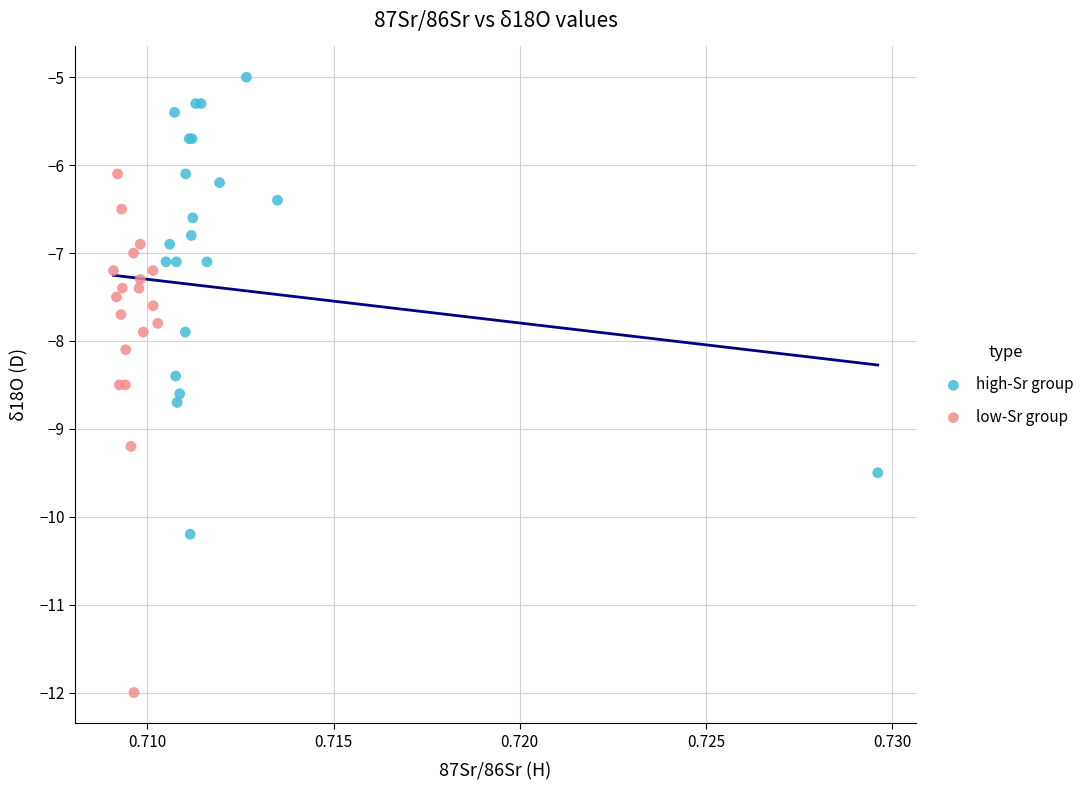

Which series contains the highest Y value?

high-Sr group